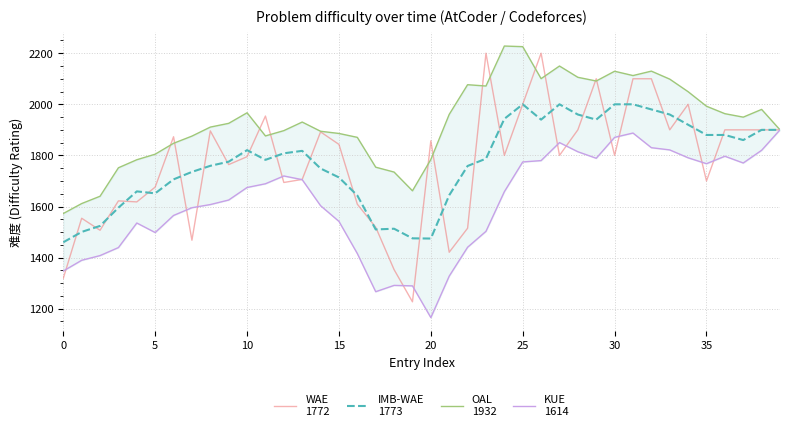

How many lines are shown in the chart?

4